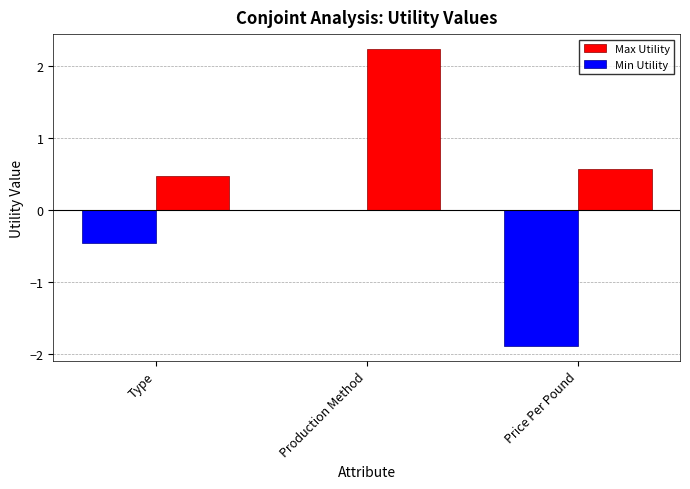

Which series has the largest total across all categories?

Max Utility